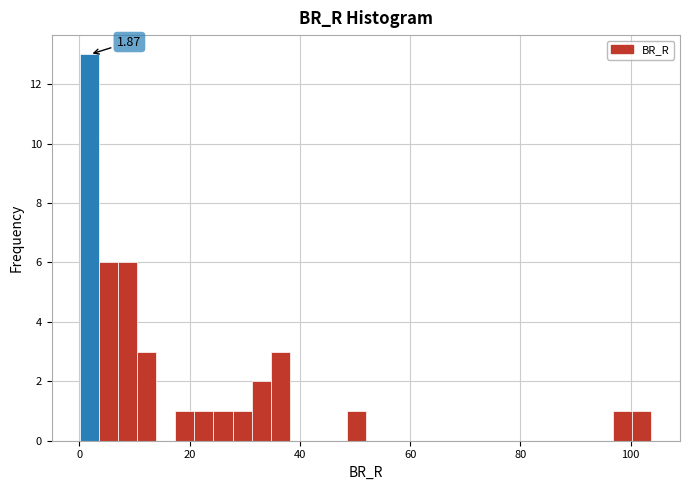

Around what value on the x-axis is the tallest bar? Give the approximate position of its centre, as read against the axis.

2